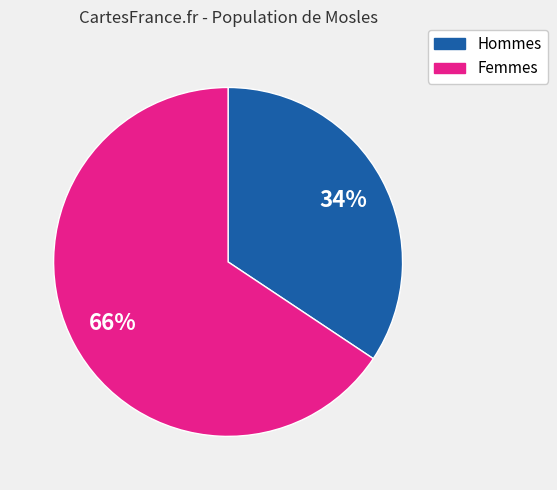

Is there a majority slice in this chart?

Yes